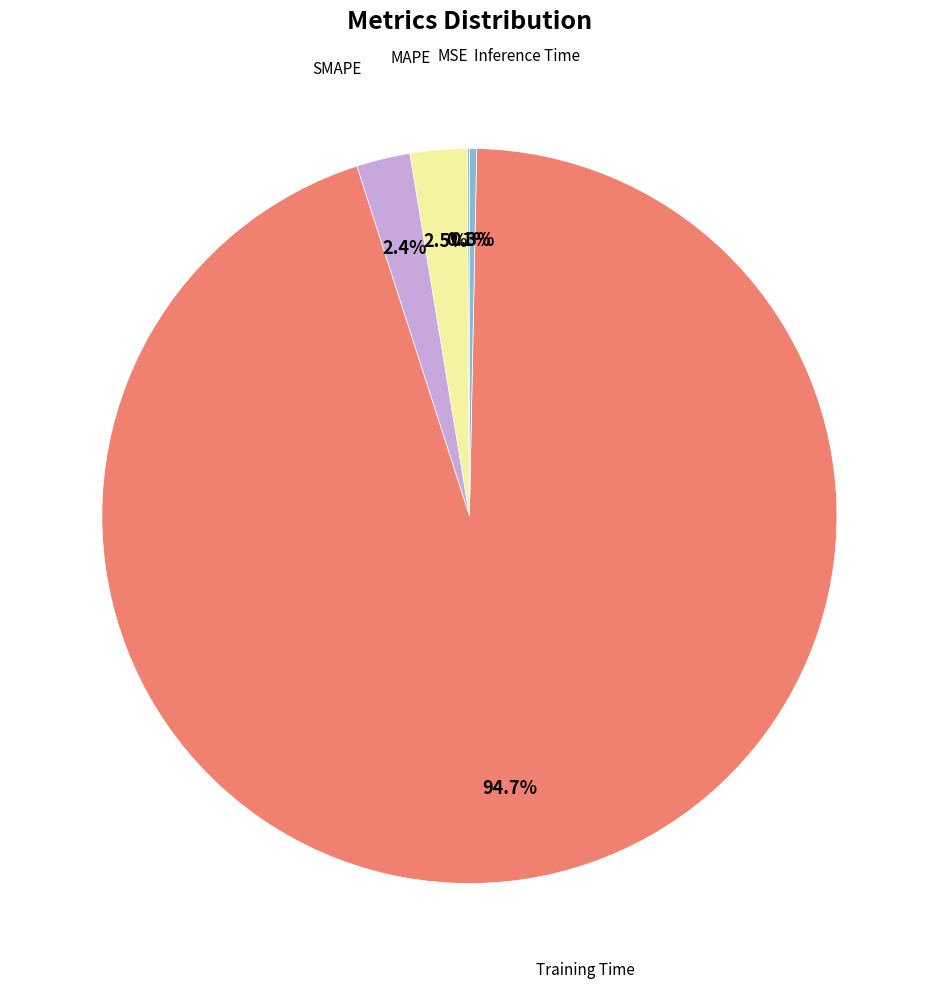

What is the smallest slice in the pie chart?

MSE